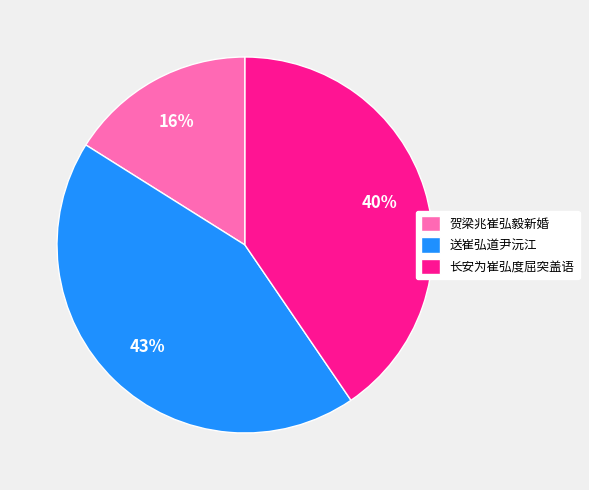

To the nearest percent, what is the difference between the largest and smallest slice percentages?

27%